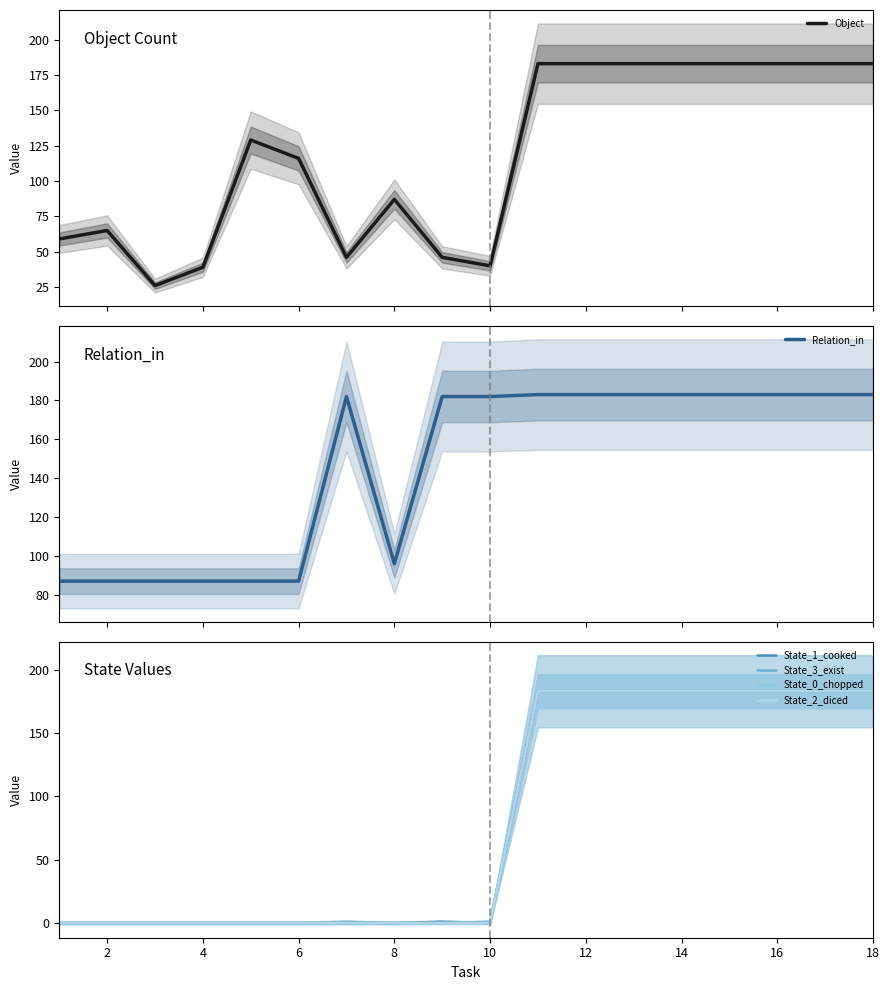

What is the minimum value for Object?

26